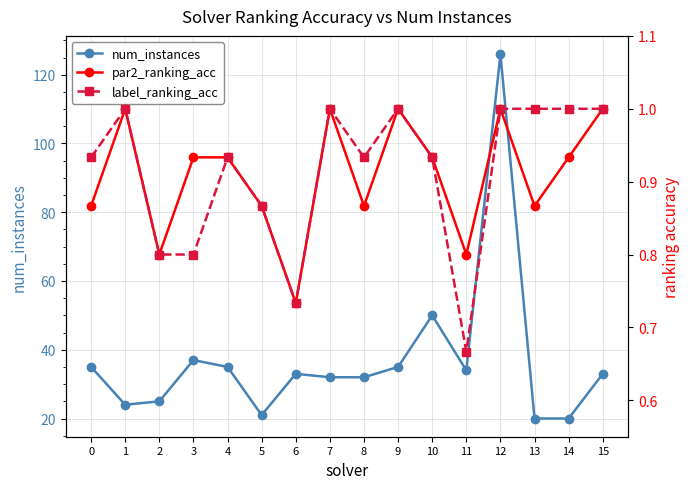

At which label is num_instances closest to 73?

10